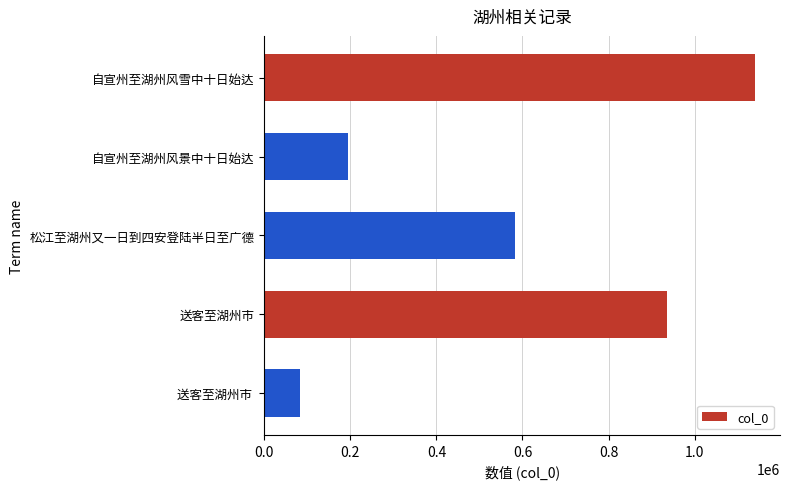

Rank the categories by value from highest to lowest.

自宣州至湖州风雪中十日始达, 送客至湖州市, 松江至湖州又一日到四安登陆半日至广德, 自宣州至湖州风景中十日始达, 送客至湖州市 